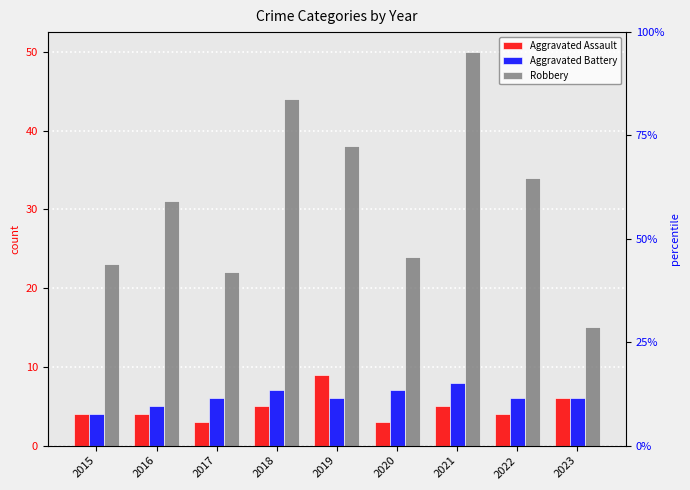

Which series has the largest range (max minus min)?

Robbery